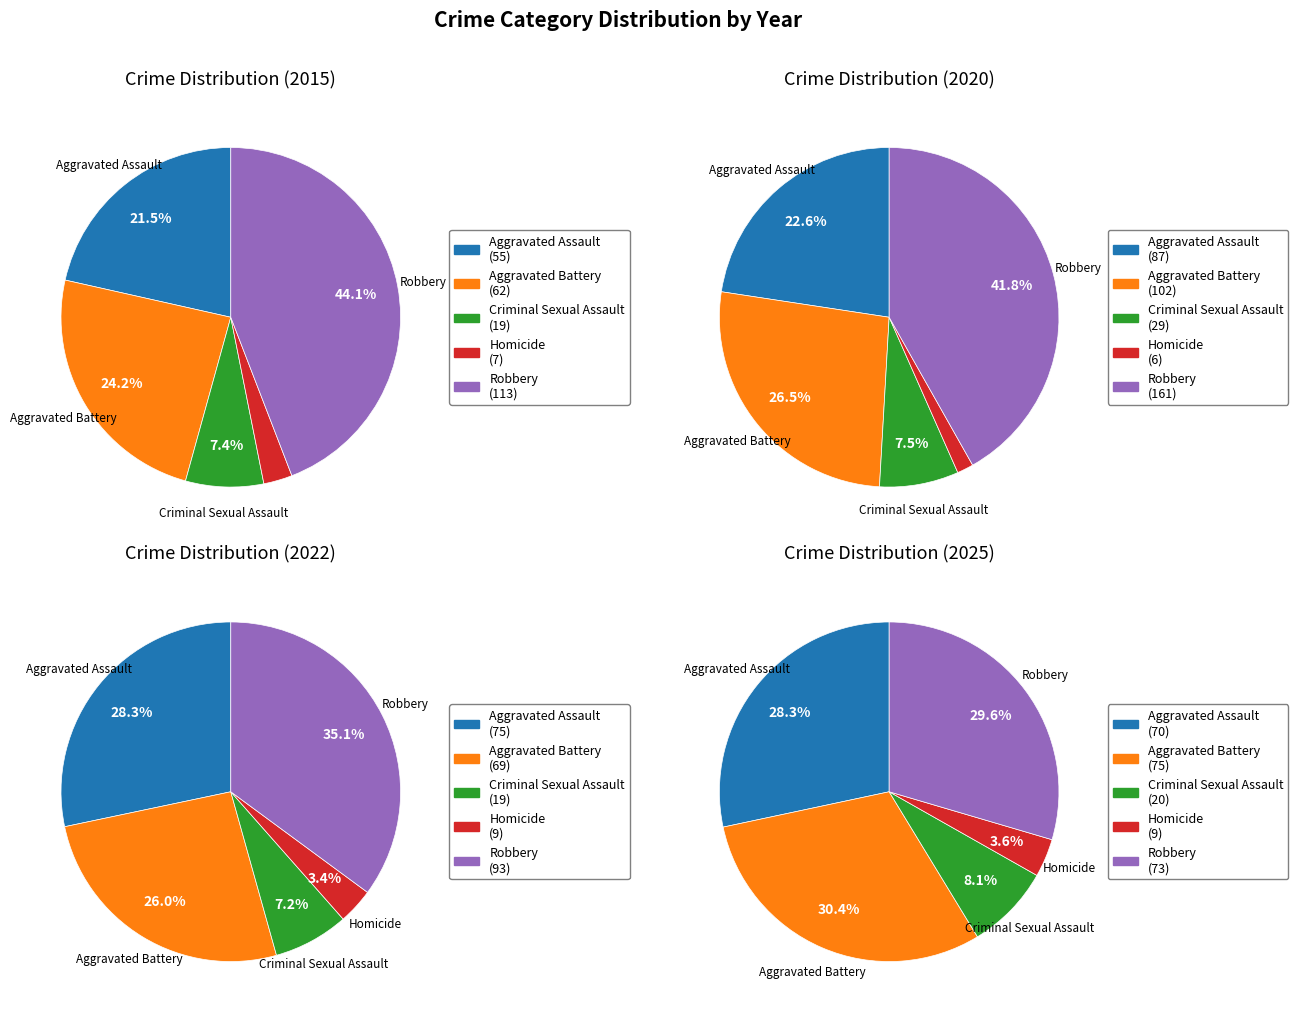

The 4 slice represents 52% of the pie. True or false?

False